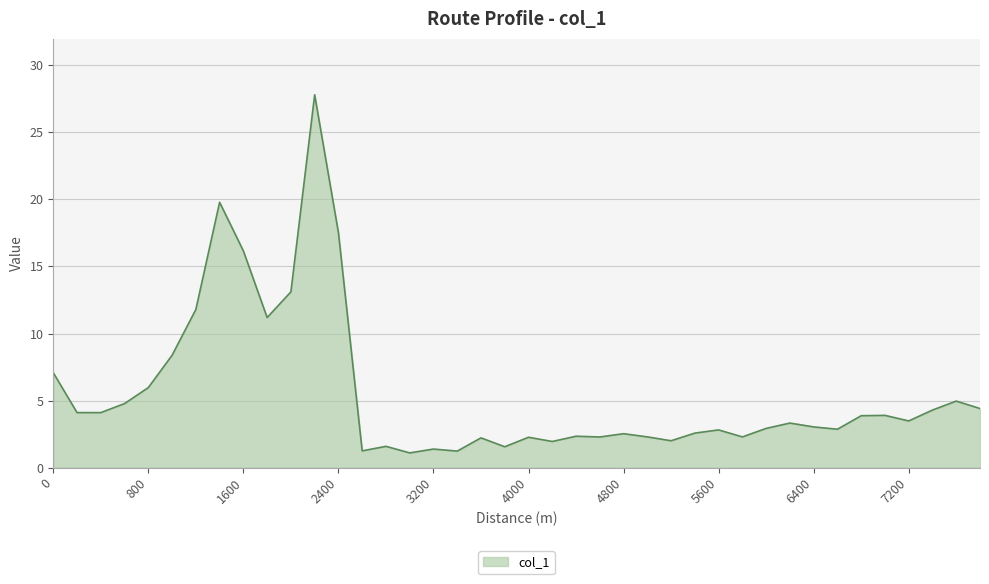

What is the difference between the maximum and minimum values?

26.7